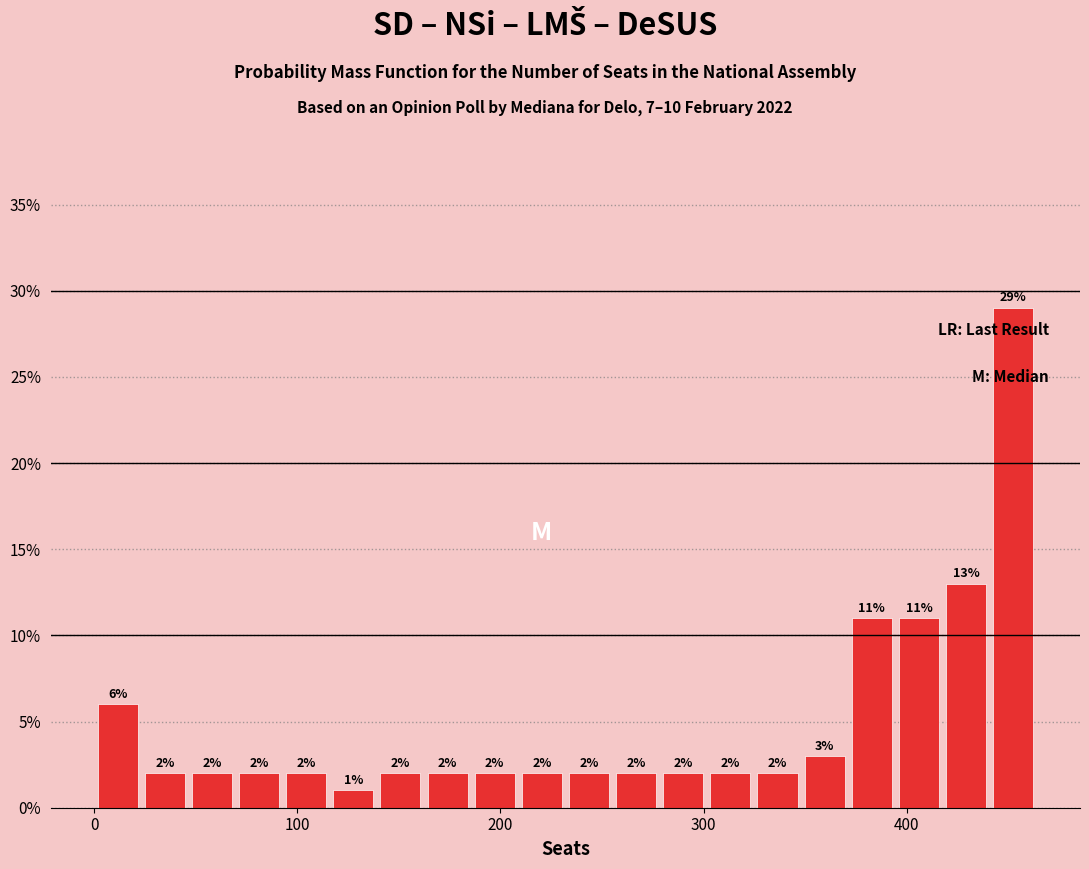

Read against the x-axis, roughly where is the centre of the tallest bar?

450